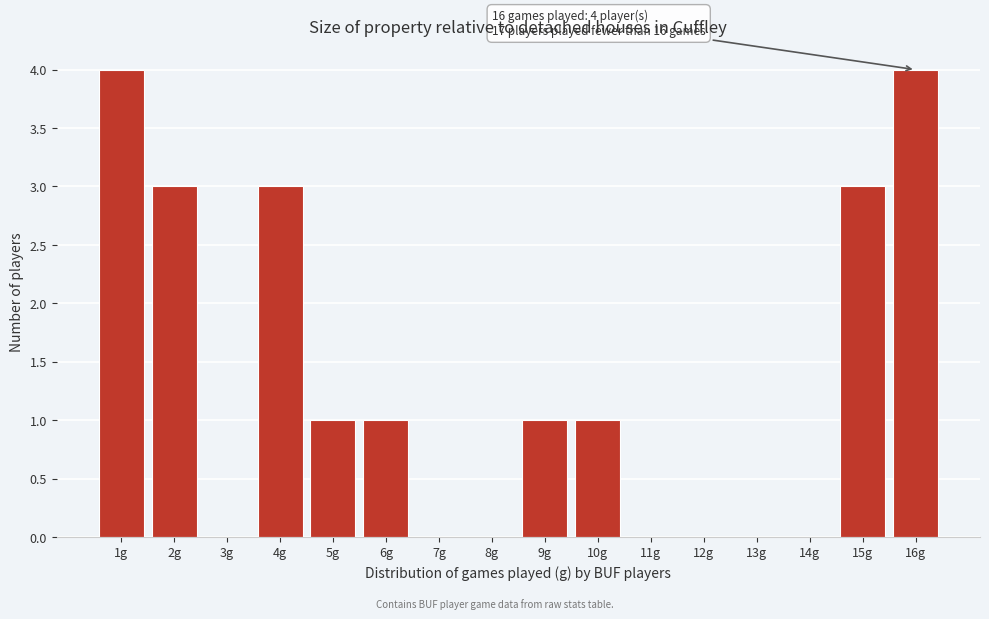

Reading right to left, what are all the values shown in this chart?

16g=4	15g=3	14g=0	13g=0	12g=0	11g=0	10g=1	9g=1	8g=0	7g=0	6g=1	5g=1	4g=3	3g=0	2g=3	1g=4